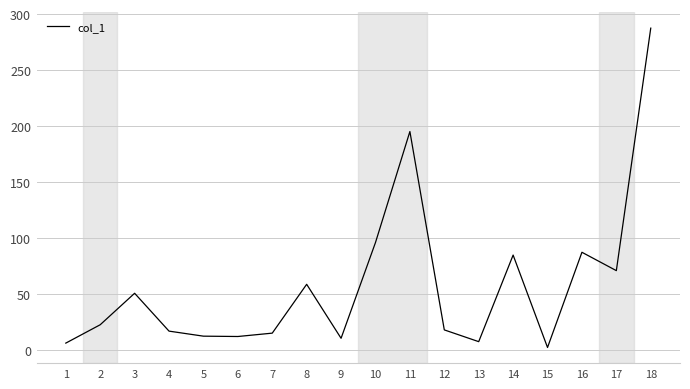

How many interior local valleys (lower than both neighbors) does the data have?

5